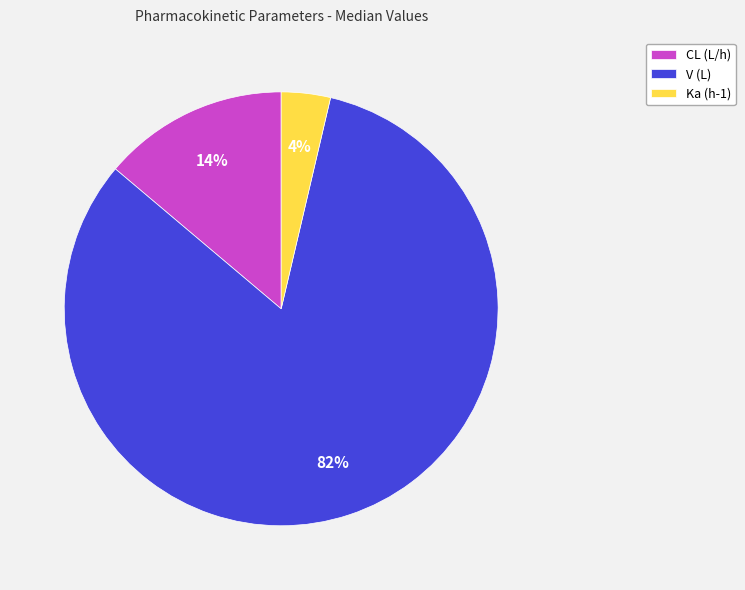

Is it true that CL (L/h) is 14% of the pie?

True